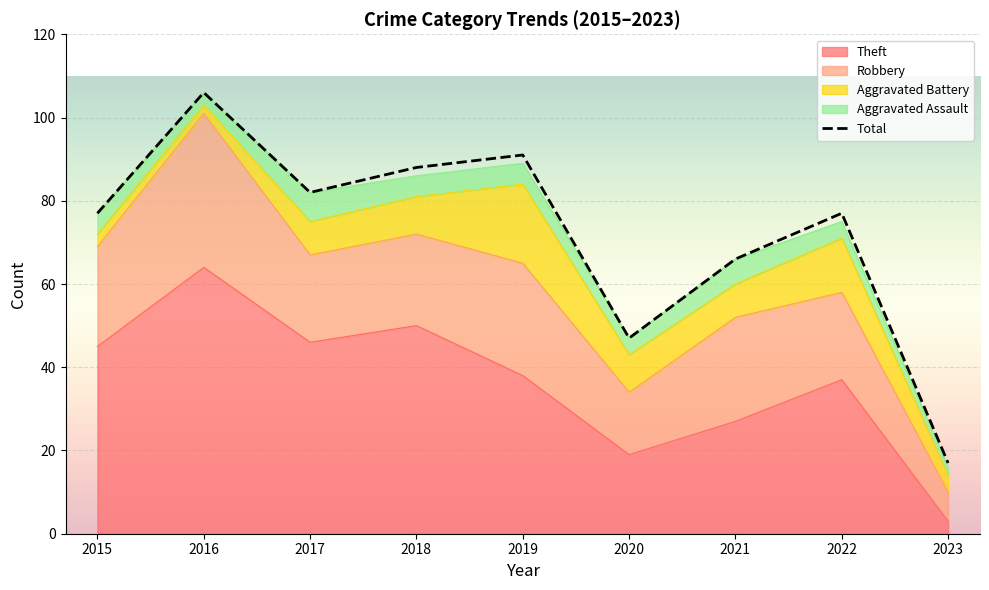

Reading right to left, what are all the values shown in this chart?

Theft: 3	37	27	19	38	50	46	64	45
Robbery: 7	21	25	15	27	22	21	37	24
Aggravated Battery: 4	13	8	9	19	9	8	2	3
Aggravated Assault: 2	4	6	4	5	5	7	3	5
Total: 17	77	66	47	91	88	82	106	77